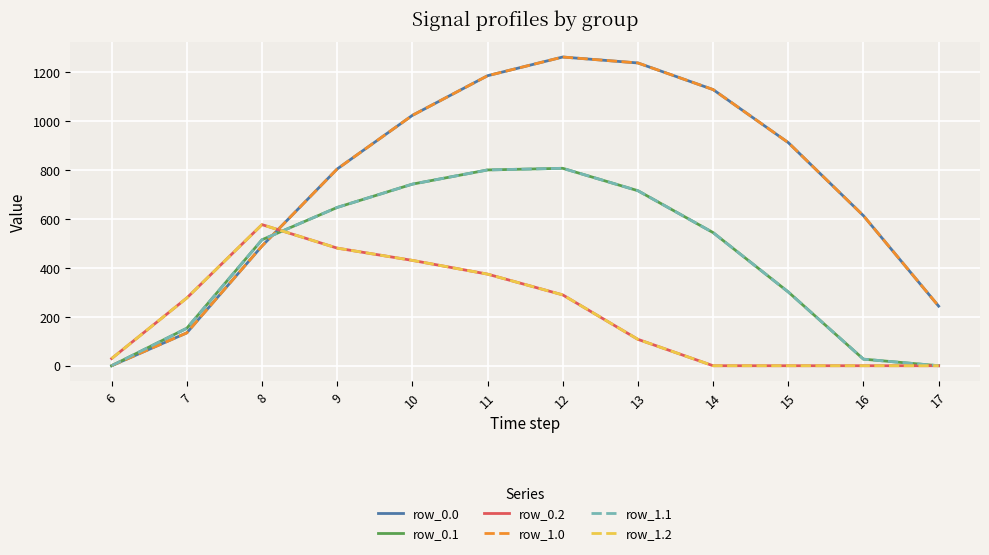

Where do row_0.1 and row_0.0 first cross each other?

8 and 9